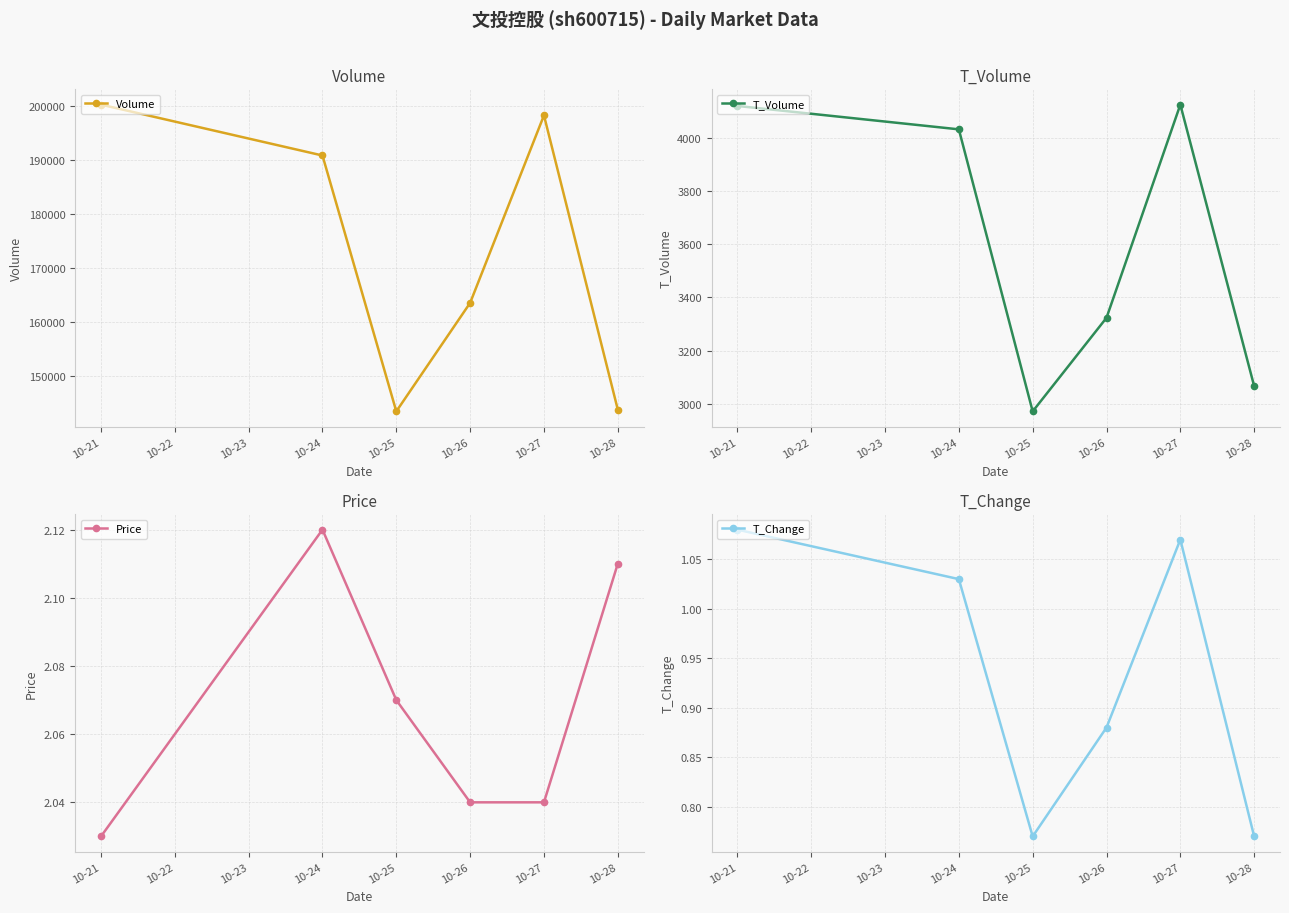

Which series has the widest spread of values?

Volume